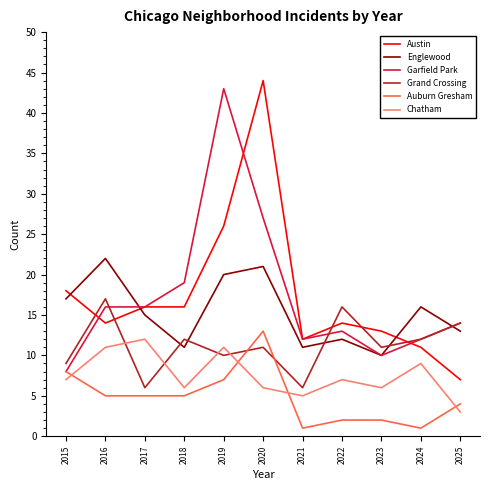

True or false: Auburn Gresham and Englewood cross at least once.

False